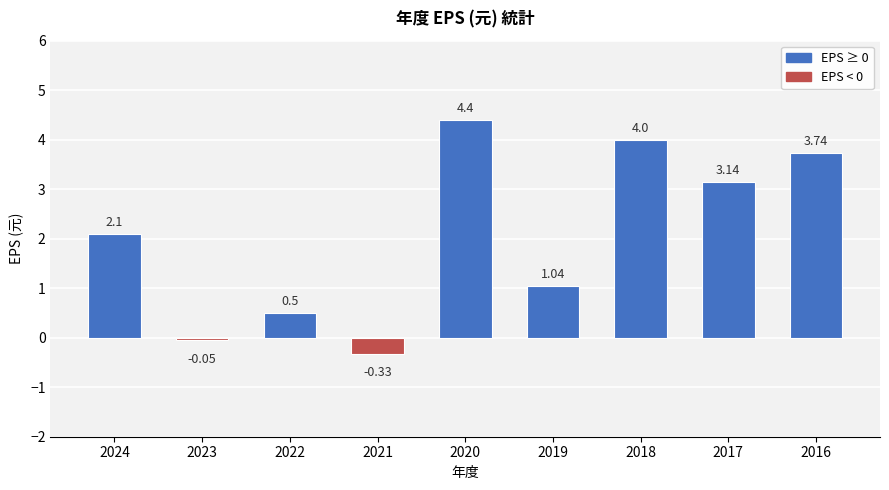

How many values exceed 2?

5